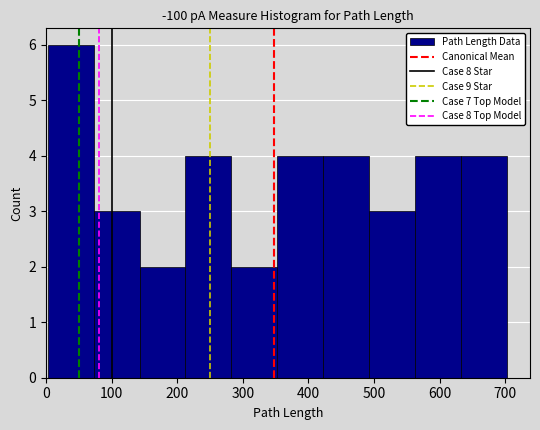

Which range on the x-axis has the tallest bar?

0 to 70